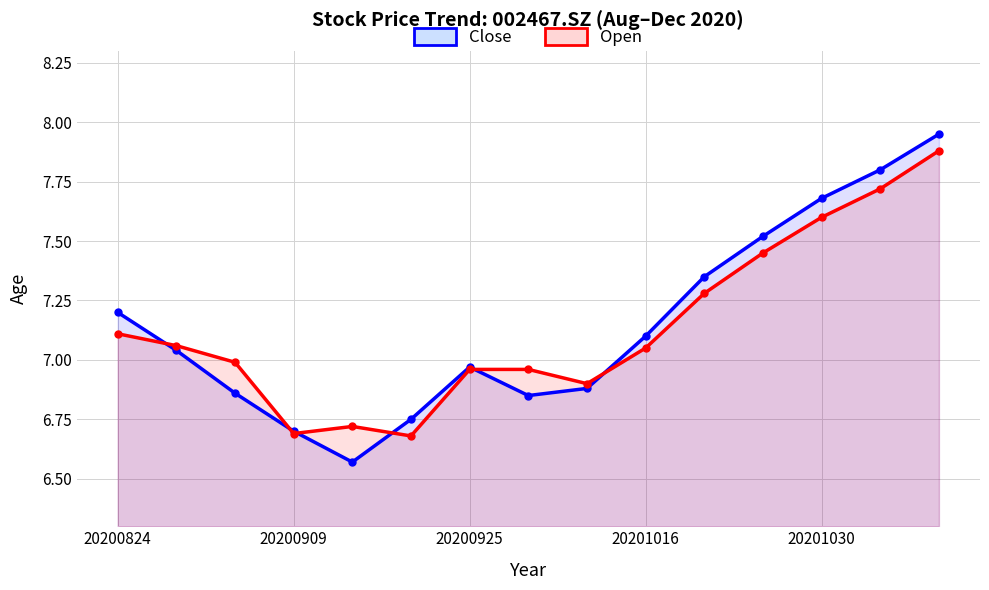

How many data points in Close are above 7?

8